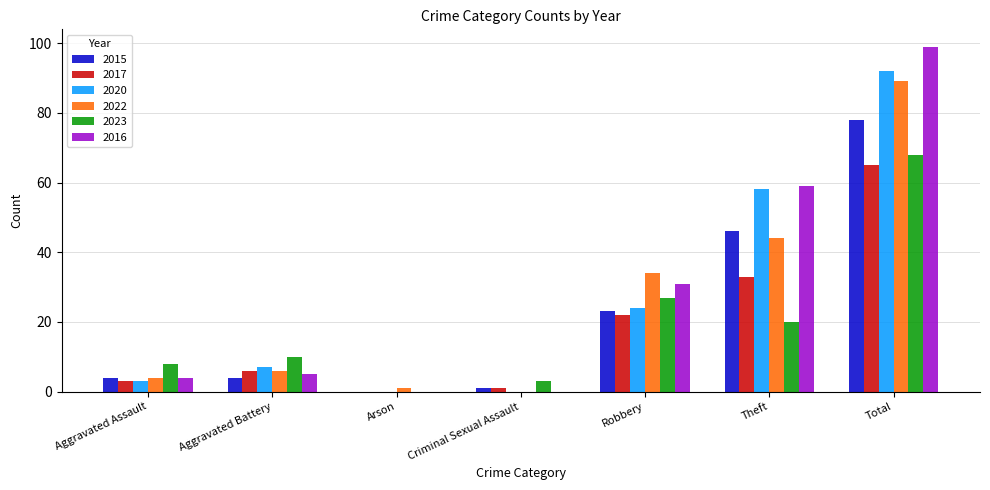

What is the average value of the 2016 series?

28